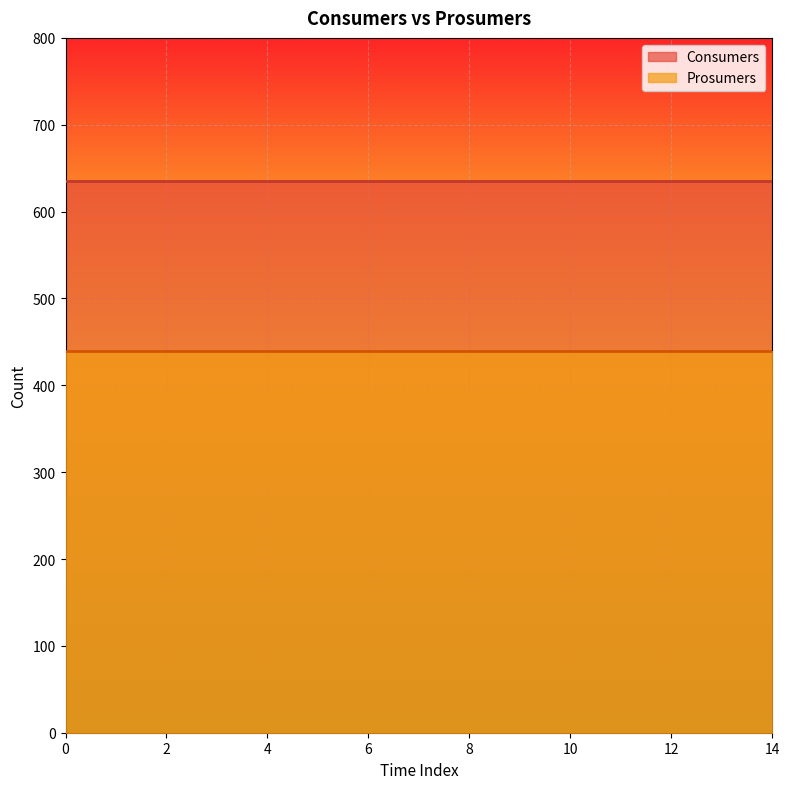

Which series changed the most between 0 and 3?

Consumers